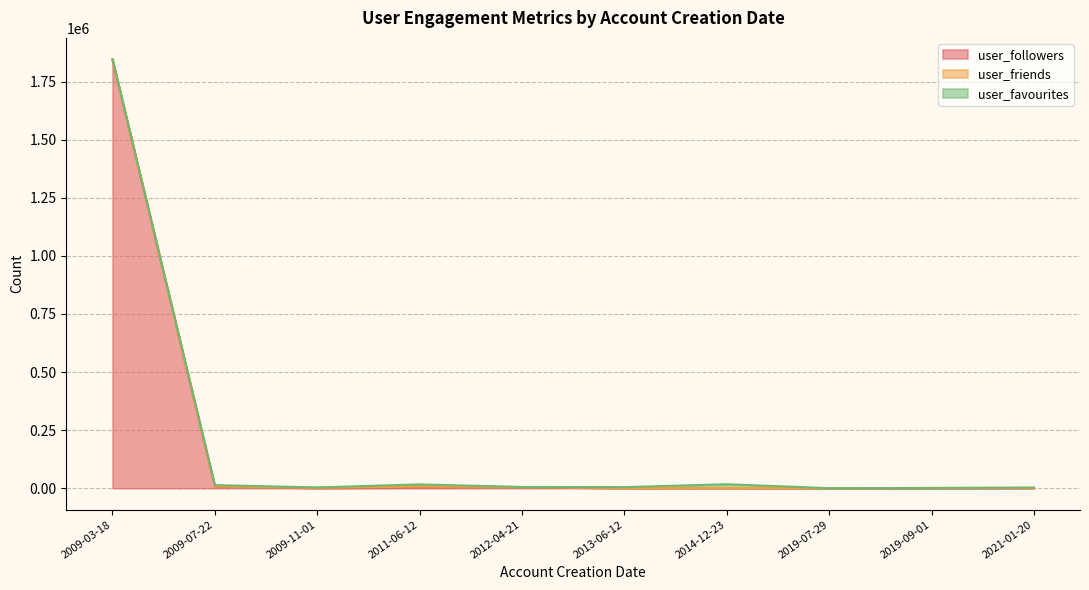

At which category is the sum across all series the highest?

2009-03-18